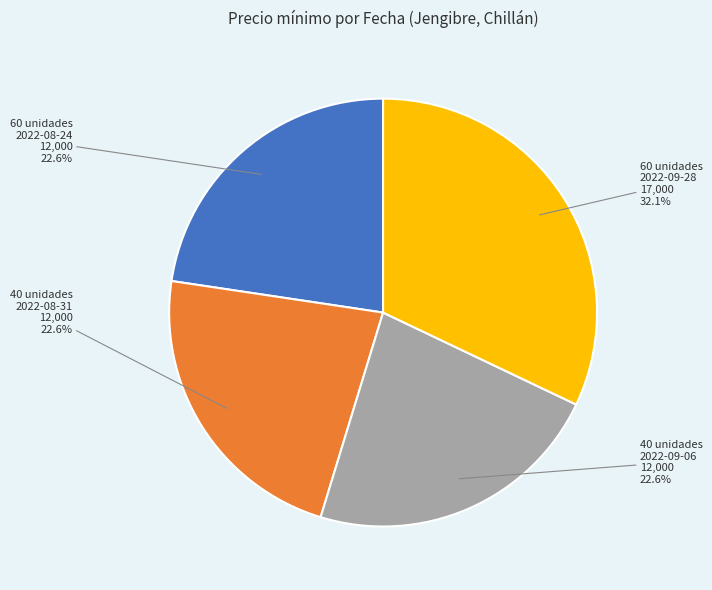

To the nearest percent, what is the average slice percentage?

25%